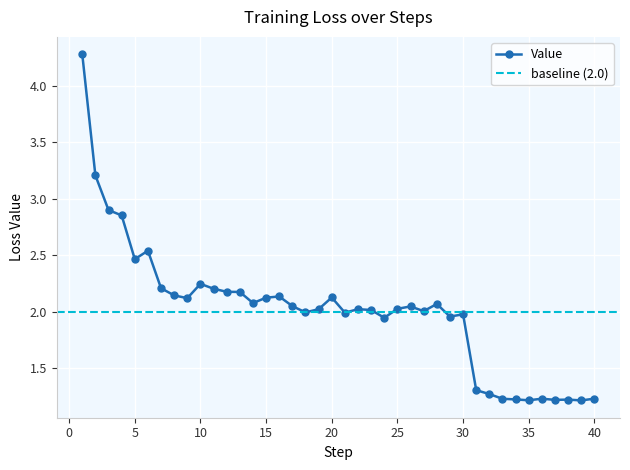

At which category does the chart reach its minimum across all series?

39